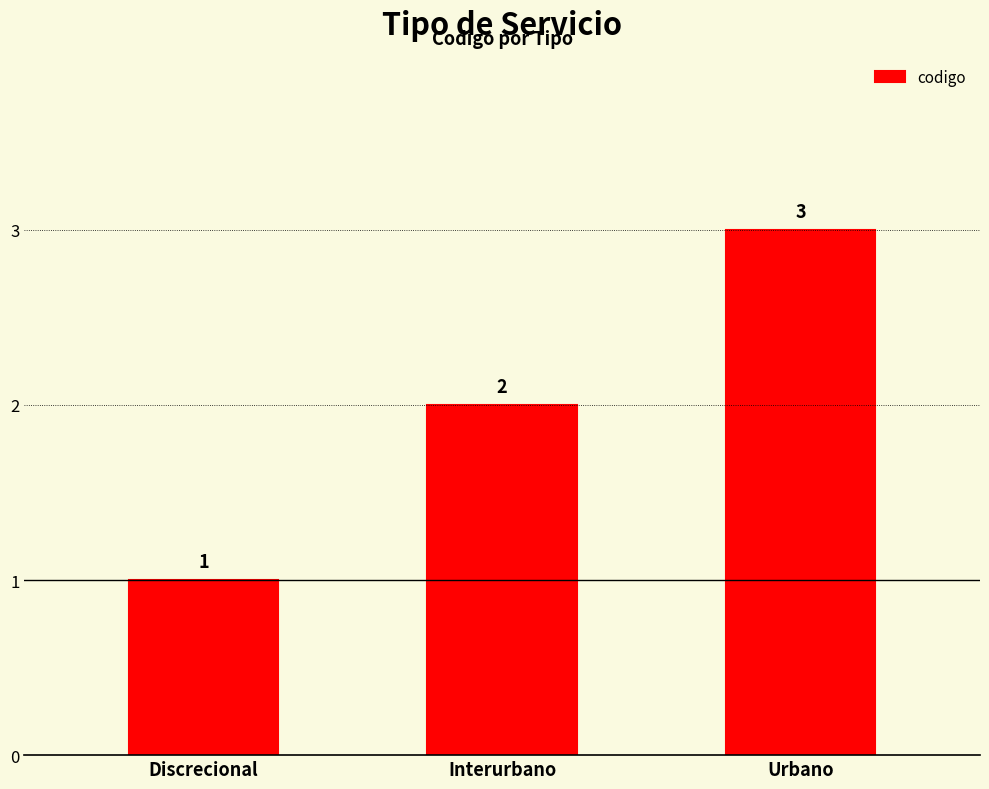

Rank the categories by value from highest to lowest.

Urbano, Interurbano, Discrecional